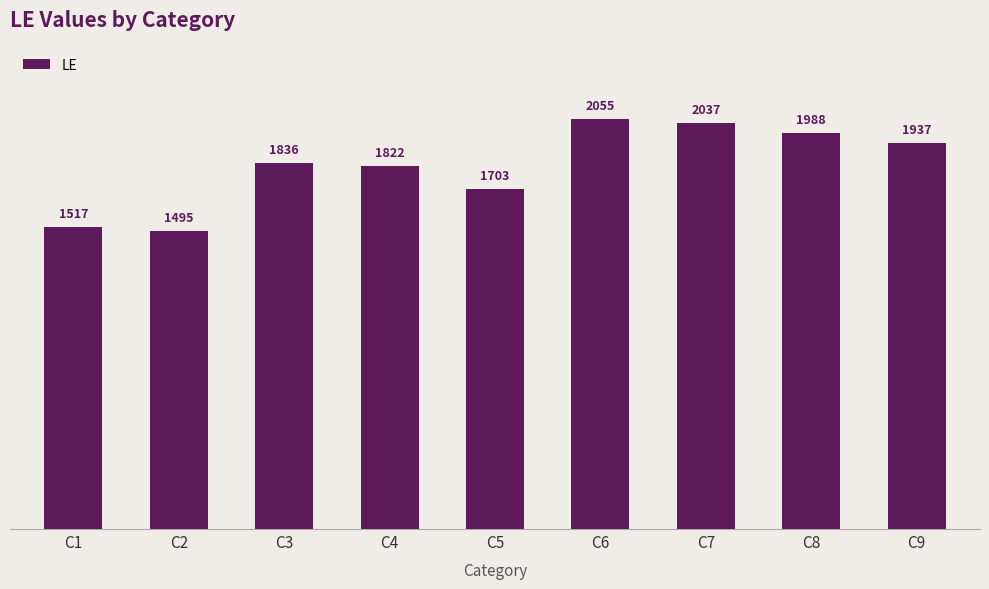

What is the smallest value displayed?

1495